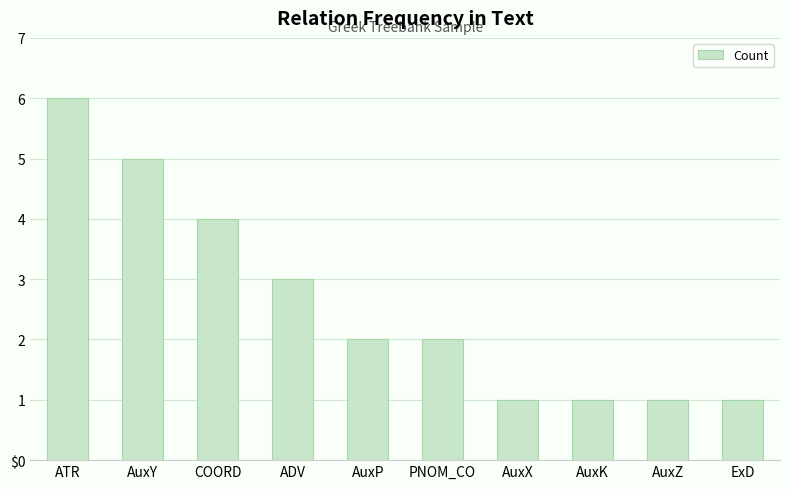

What is the smallest value displayed?

1